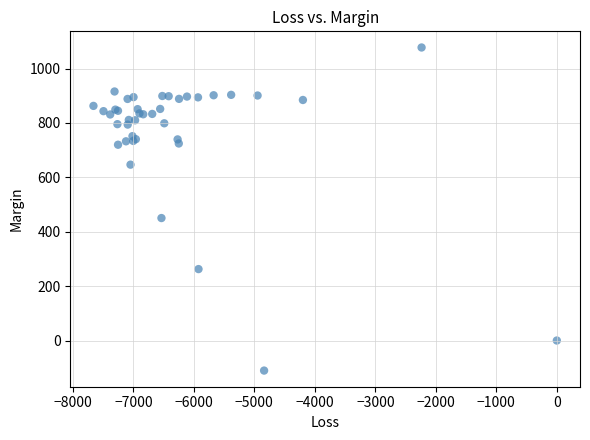

What Y value in the scatter plot is closest to 483?

450.4